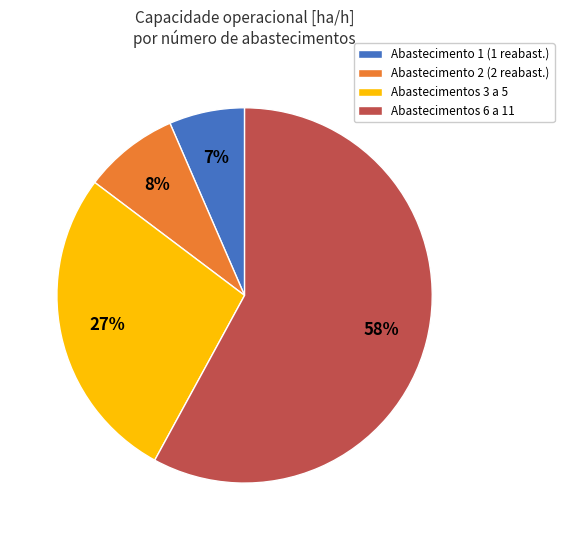

Is it true that Abastecimentos 6 a 11 is 49% of the pie?

False